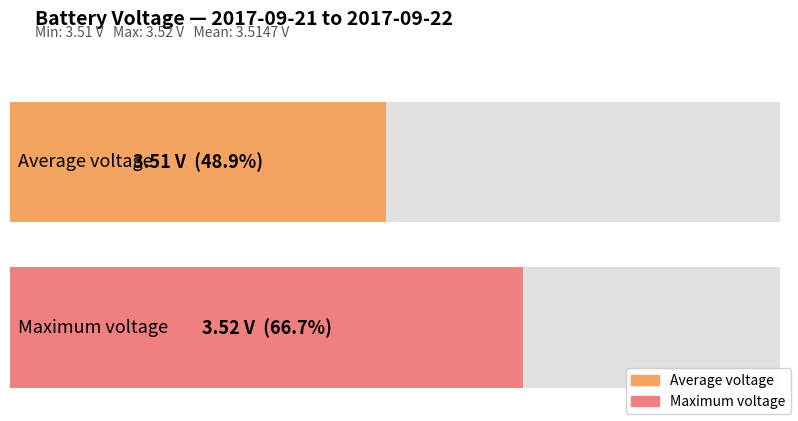

Does the chart contain any negative values?

No